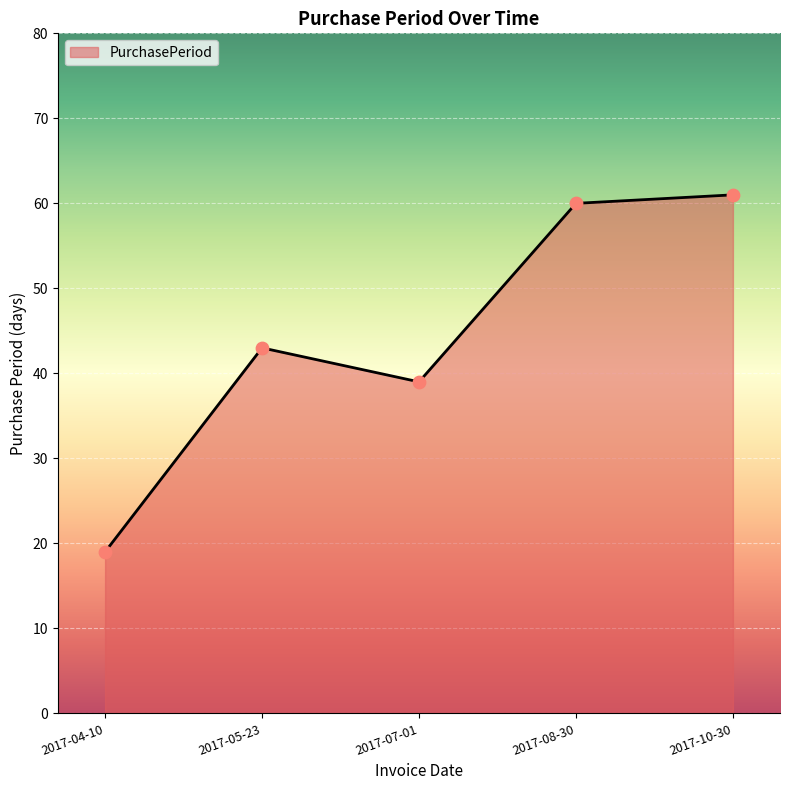

What is the change in value from 2017-08-30 to 2017-10-30?

+1